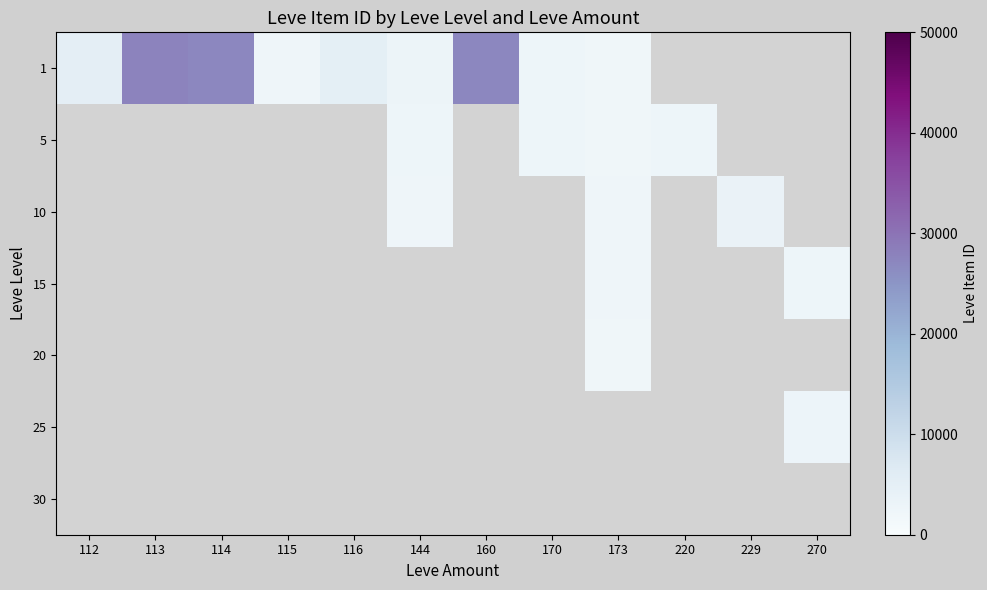

At which label is 1 closest to 14969?

112